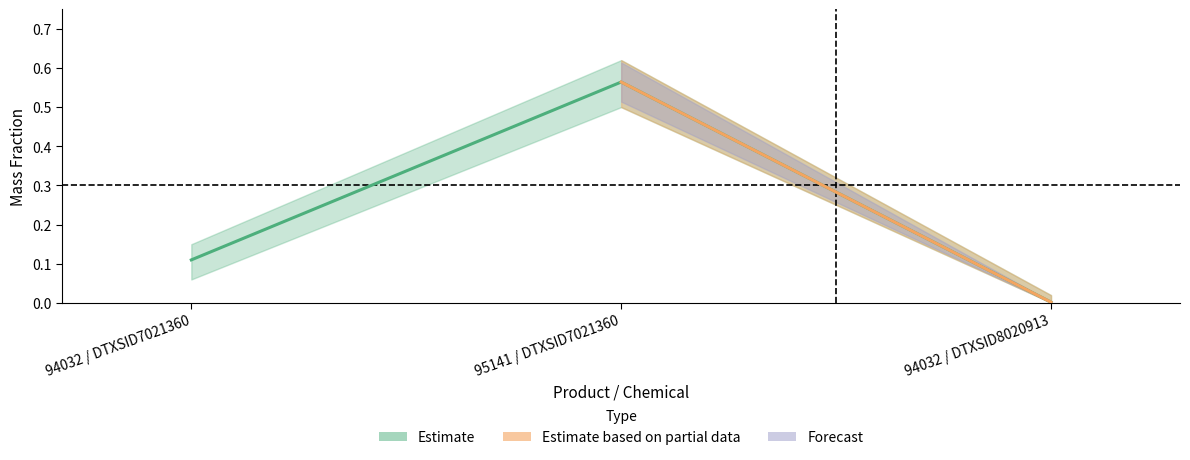

What is the approximate value of mass.fraction at 94032 / DTXSID7021360?

0.1